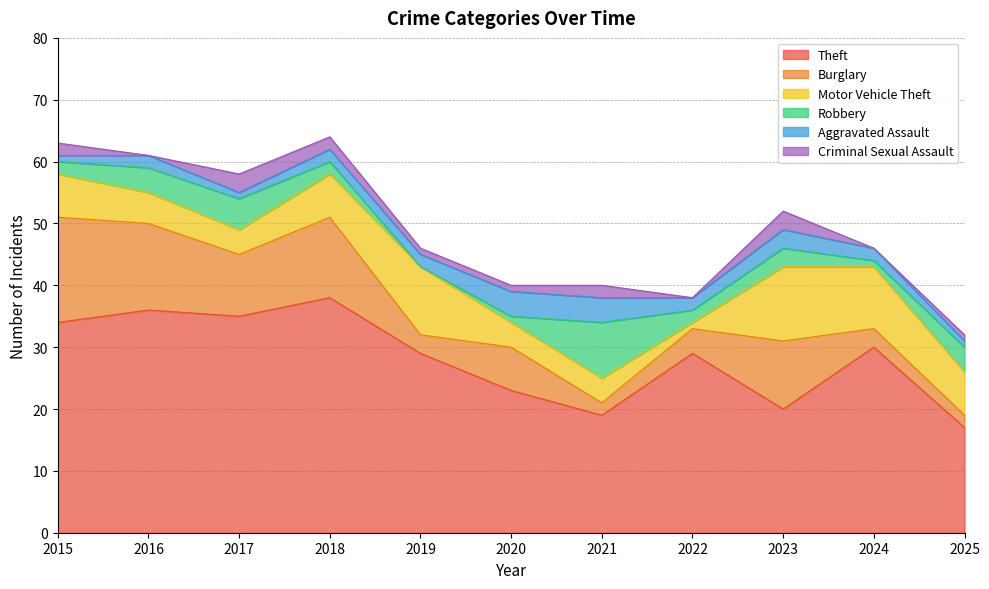

What is the spread (max minus min) of values at 2023?

17